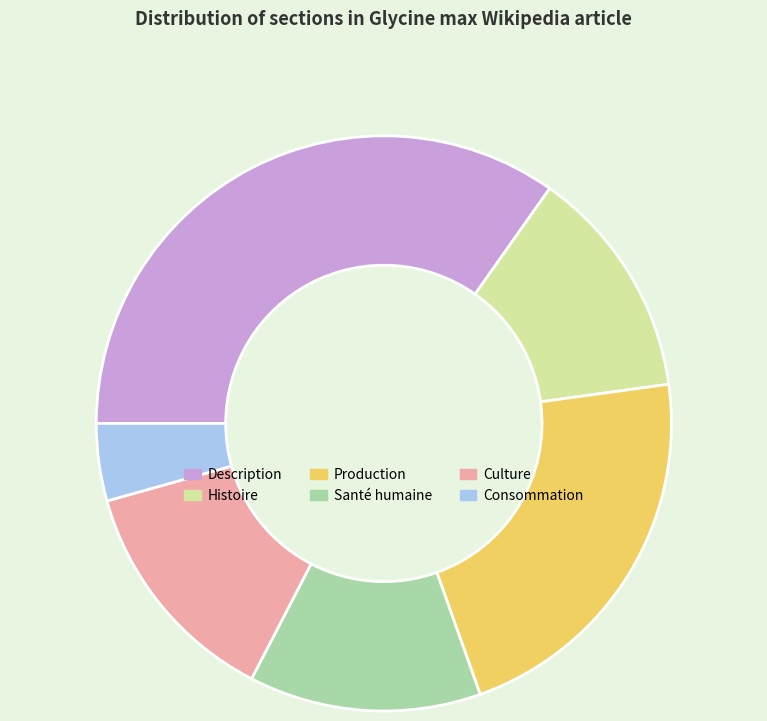

Count the number of slices in the pie.

6